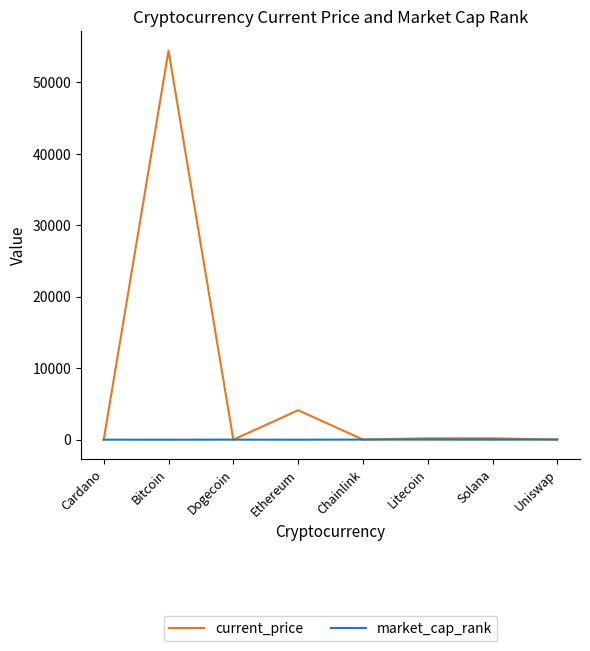

List the series in order of their overall mean, lowest first.

market_cap_rank, current_price